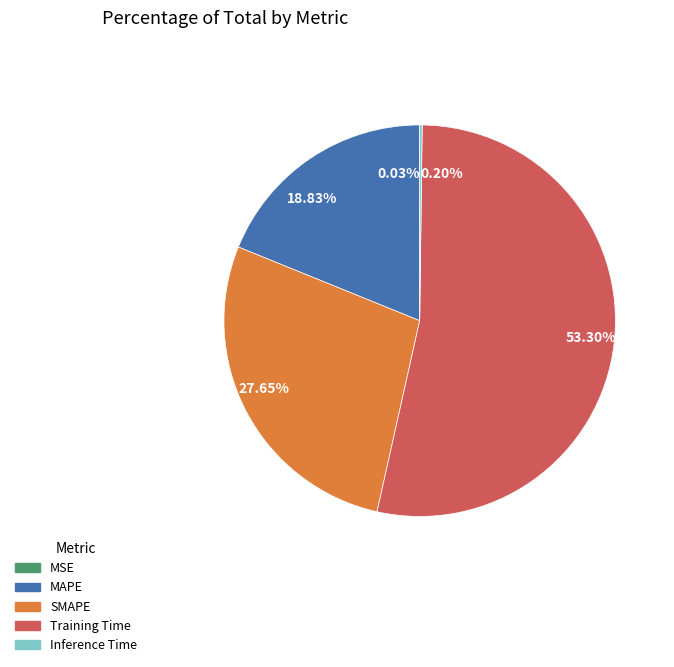

What percentage is NOT represented by Training Time?

46.7%